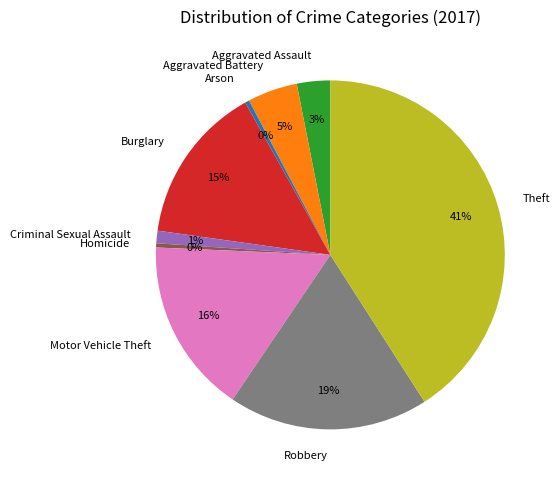

Count the number of slices in the pie.

9